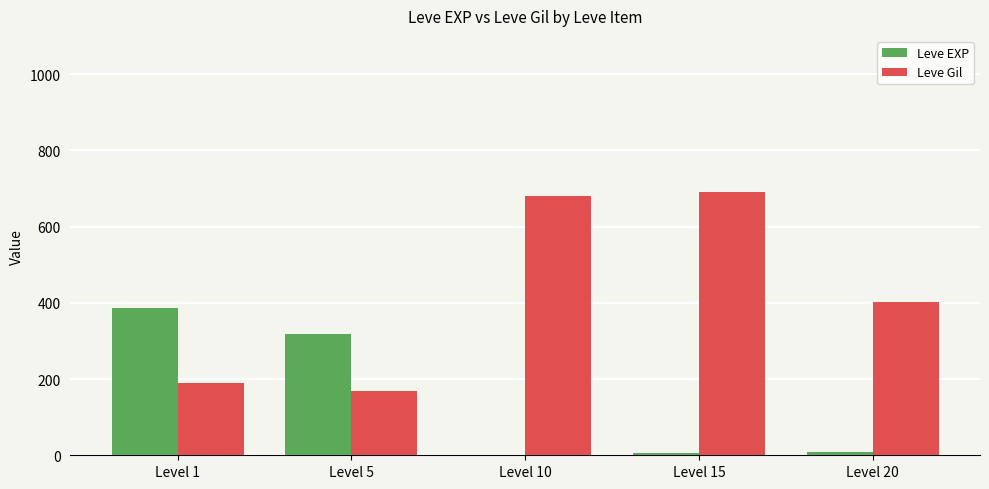

What are all the series names shown in the legend?

Leve EXP, Leve Gil